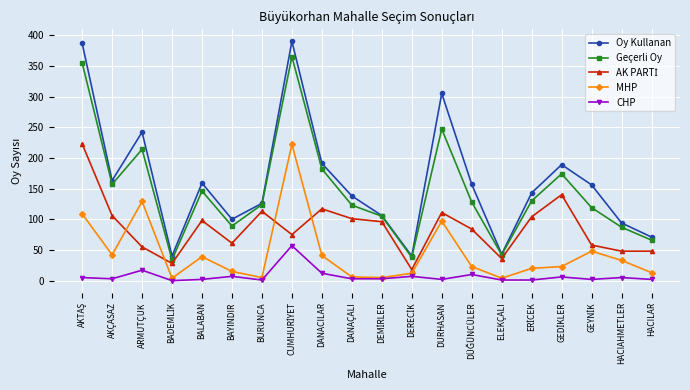

Which series has the largest total across all categories?

Oy Kullanan